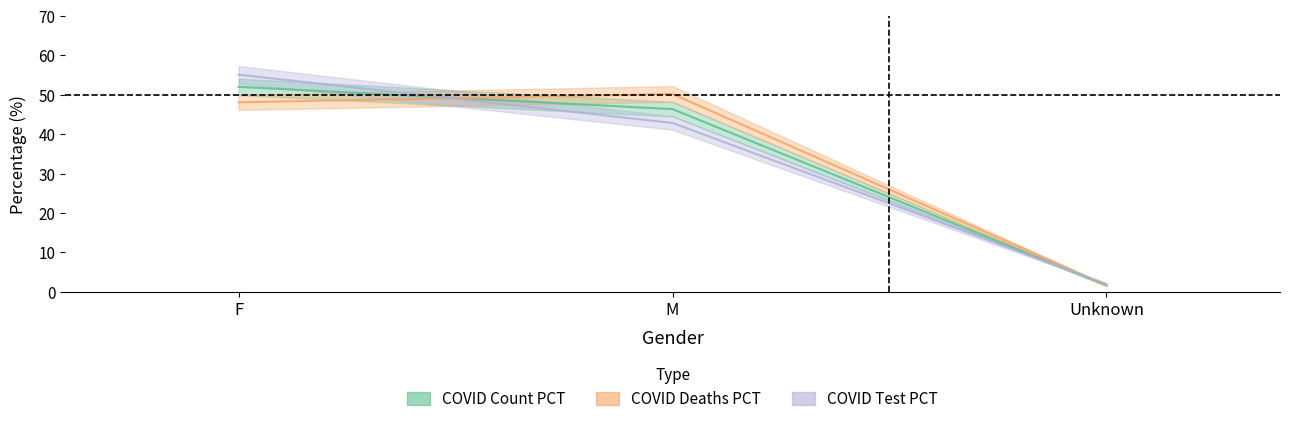

The value of COVID_DEATHS_PCT at M is 19.4. True or false?

False